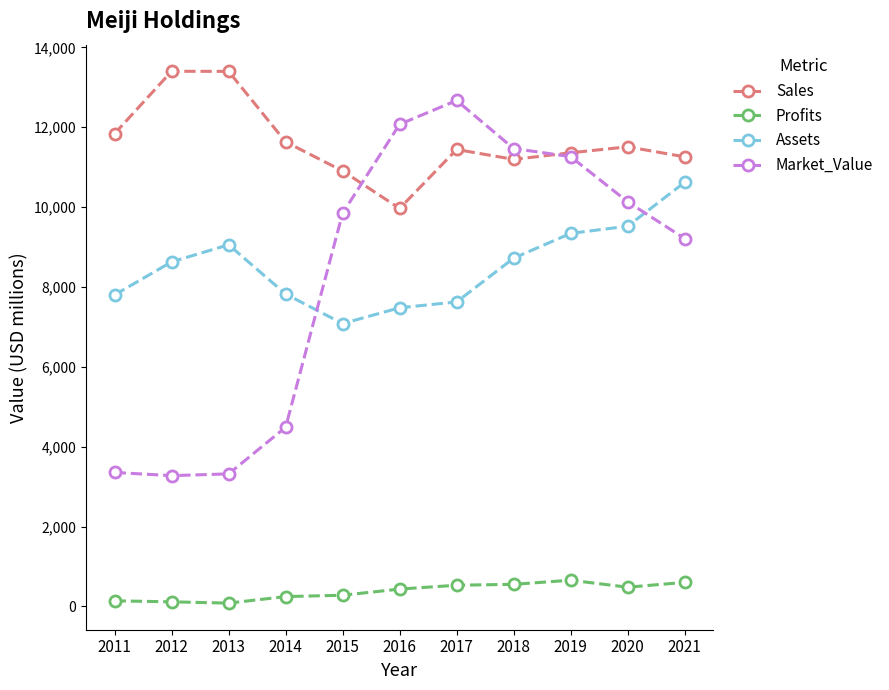

What is the sum of all Profits values?

4118.9